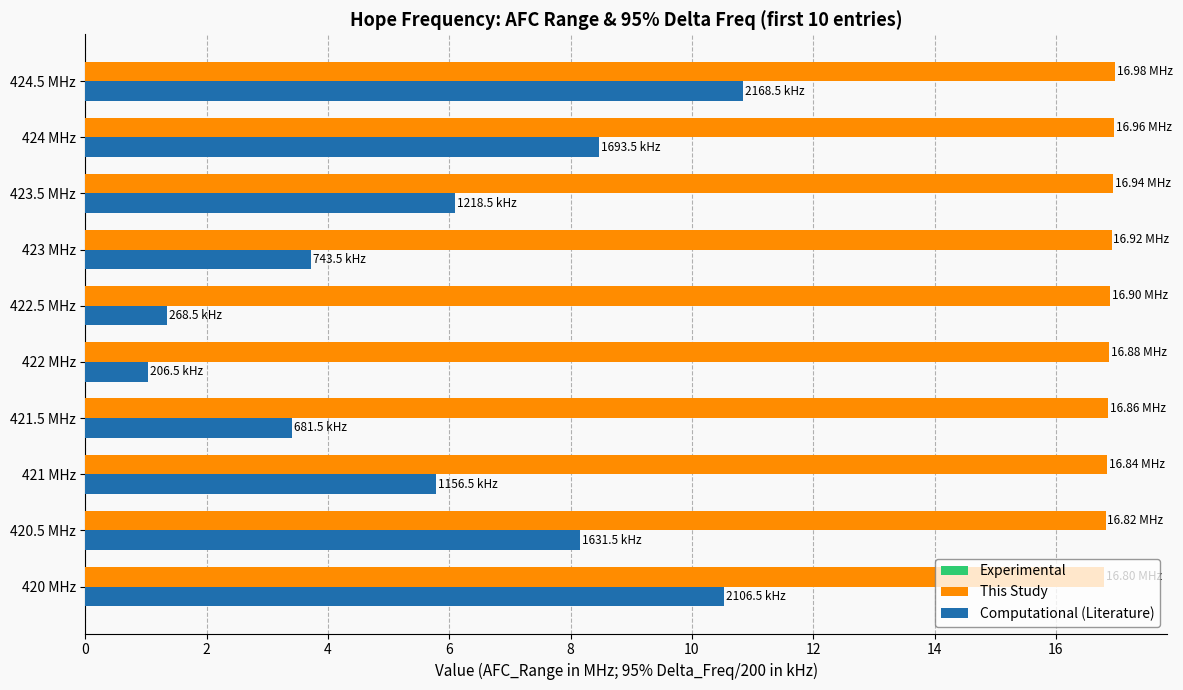

What is the difference between the Computational (Literature) values at 420.5 MHz and 422.5 MHz?

6.8